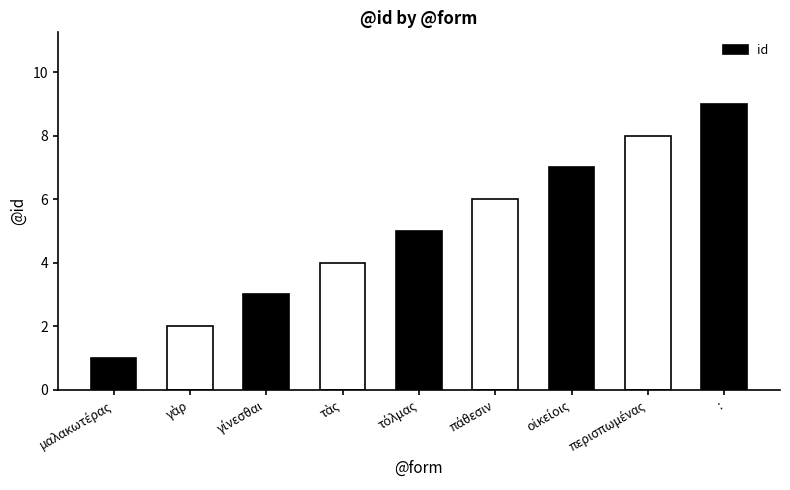

The chart shows a value of 9 at :. True or false?

True